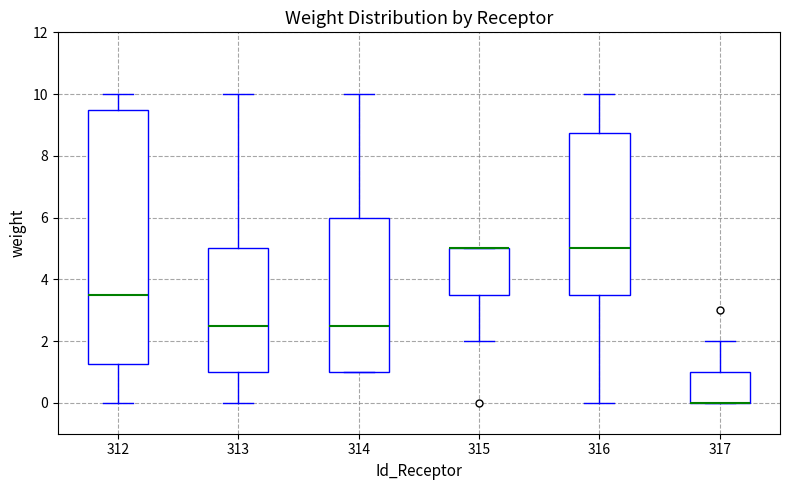

Reading left to right, transcribe this box plot: for each box, give where its median line is, the range the box spans, and where its two whiskers end, as read against the y-axis. The values are not printed on the chart, so give them approximately, as read against the axis.

312: median 3.6, box 1.2 to 9.6, whiskers 0.0 to 10.0
313: median 2.6, box 1.0 to 5.0, whiskers 0.0 to 10.0
314: median 2.6, box 1.0 to 6.0, whiskers 1.0 to 10.0
315: median 5.0 (drawn on the box's upper edge), box 3.6 to 5.0, whiskers 2.0 to 5.0
316: median 5.0, box 3.6 to 8.8, whiskers 0.0 to 10.0
317: median 0.0 (drawn on the box's lower edge), box 0.0 to 1.0, whiskers 0.0 to 2.0